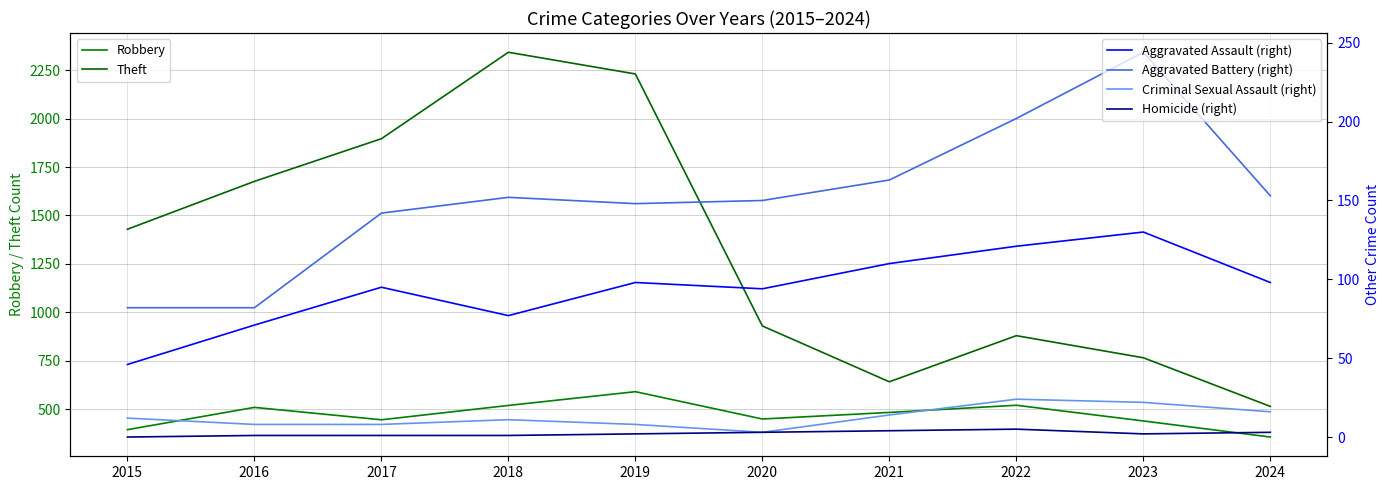

The value of Robbery at 2017 is 446. True or false?

True